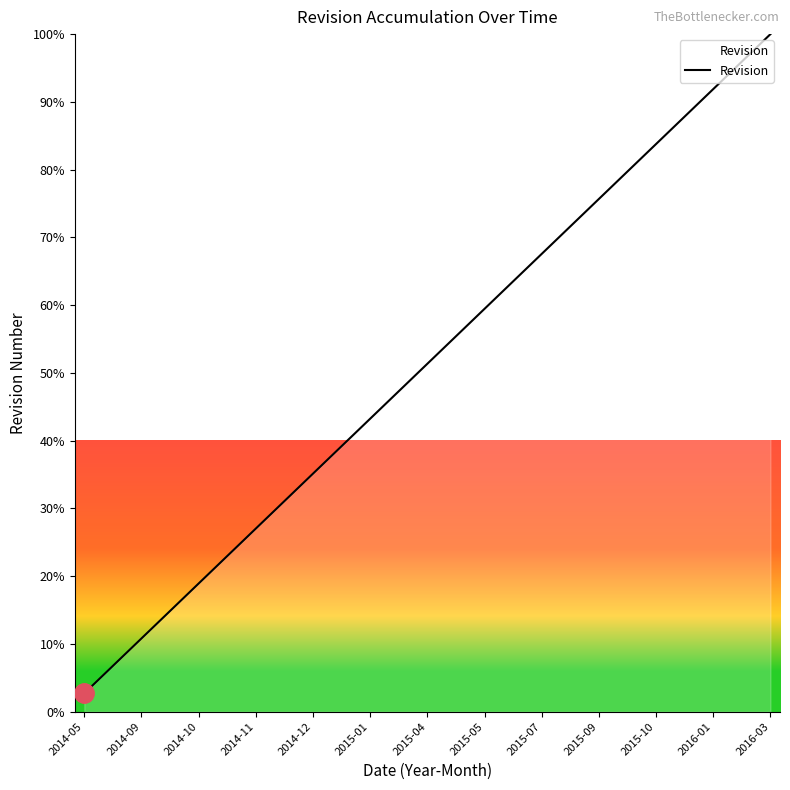

What is the difference between the maximum and minimum values?

97.3